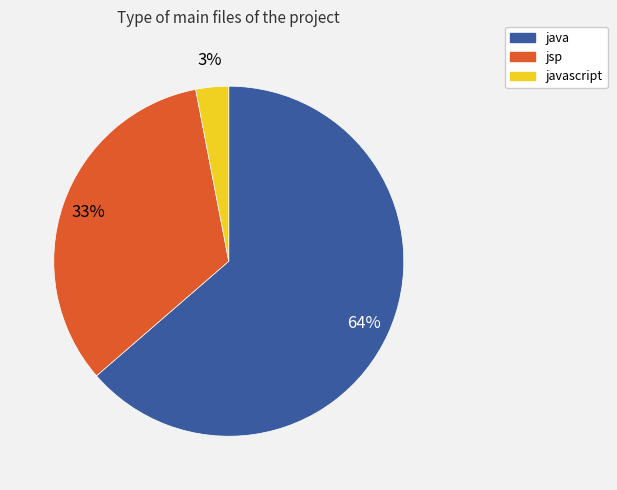

To the nearest percent, what is the average slice percentage?

33%